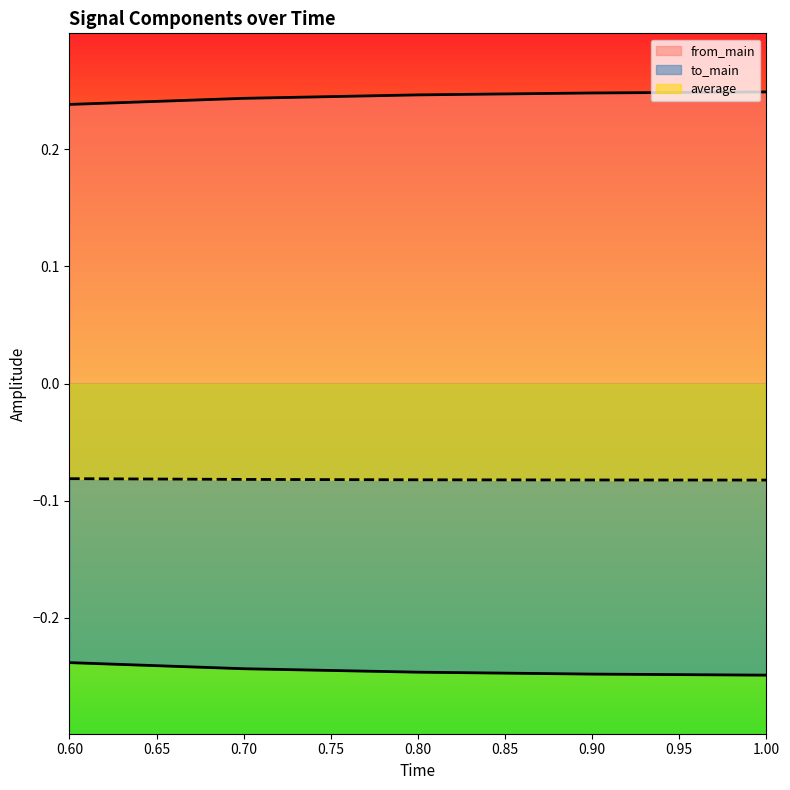

What is the sum of all to_main values?

-1.2